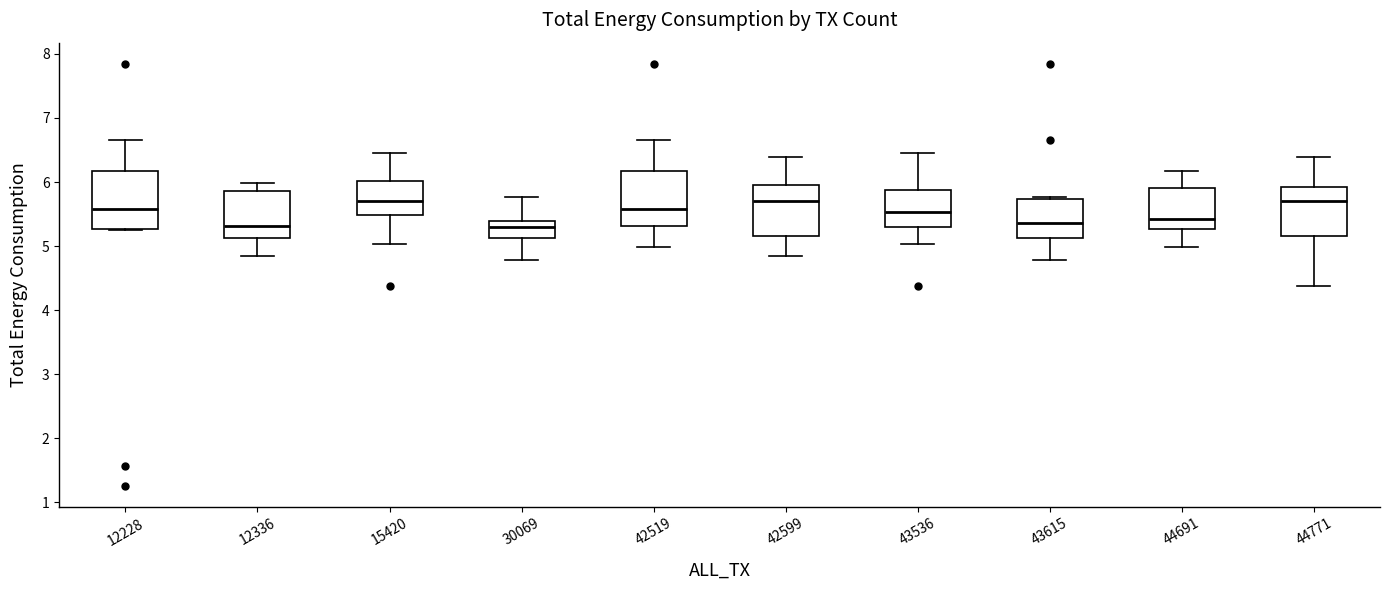

Reading left to right, transcribe this box plot: for each box, give where its median line is, the range the box spans, and where its two whiskers end, as read against the y-axis. The values are not printed on the chart, so give them approximately, as read against the axis.

12228: median 5.6, box 5.3 to 6.2, whiskers 5.2 to 6.7
12336: median 5.3, box 5.1 to 5.9, whiskers 4.8 to 6.0
15420: median 5.7, box 5.5 to 6.0, whiskers 5.0 to 6.4
30069: median 5.3, box 5.1 to 5.4, whiskers 4.8 to 5.8
42519: median 5.6, box 5.3 to 6.2, whiskers 5.0 to 6.7
42599: median 5.7, box 5.2 to 6.0, whiskers 4.8 to 6.4
43536: median 5.5, box 5.3 to 5.9, whiskers 5.0 to 6.4
43615: median 5.4, box 5.1 to 5.7, whiskers 4.8 to 5.8
44691: median 5.4, box 5.3 to 5.9, whiskers 5.0 to 6.2
44771: median 5.7, box 5.2 to 5.9, whiskers 4.4 to 6.4